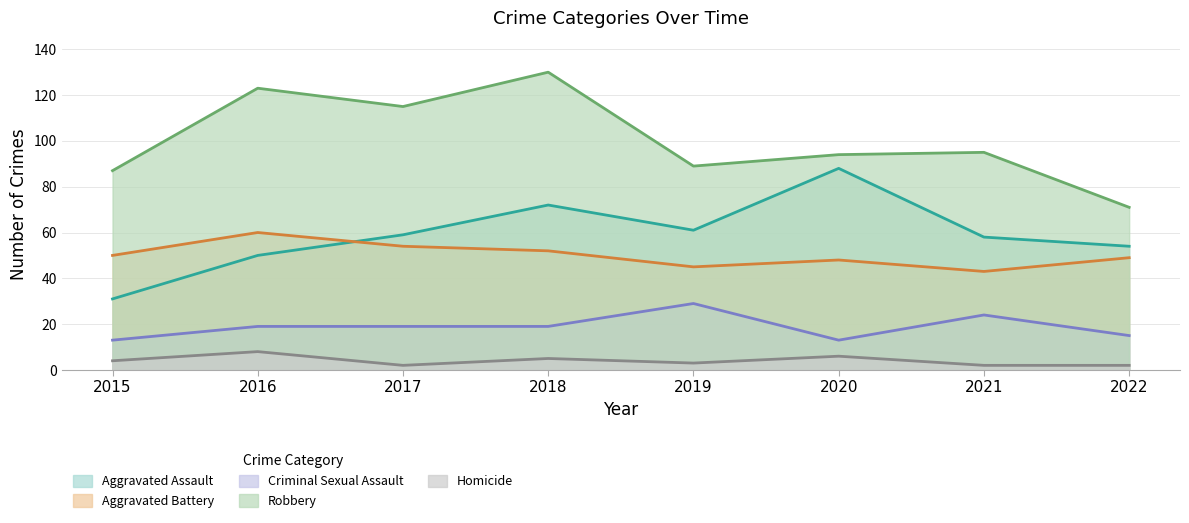

How many interior local peaks does the Aggravated Assault series have?

2